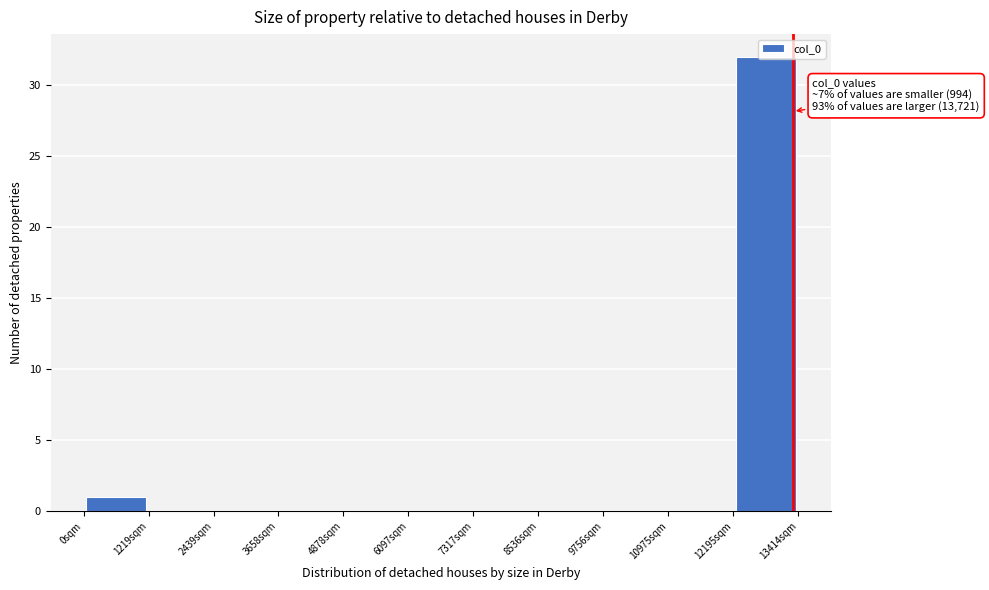

Which range on the x-axis has the tallest bar?

12200 to 13400